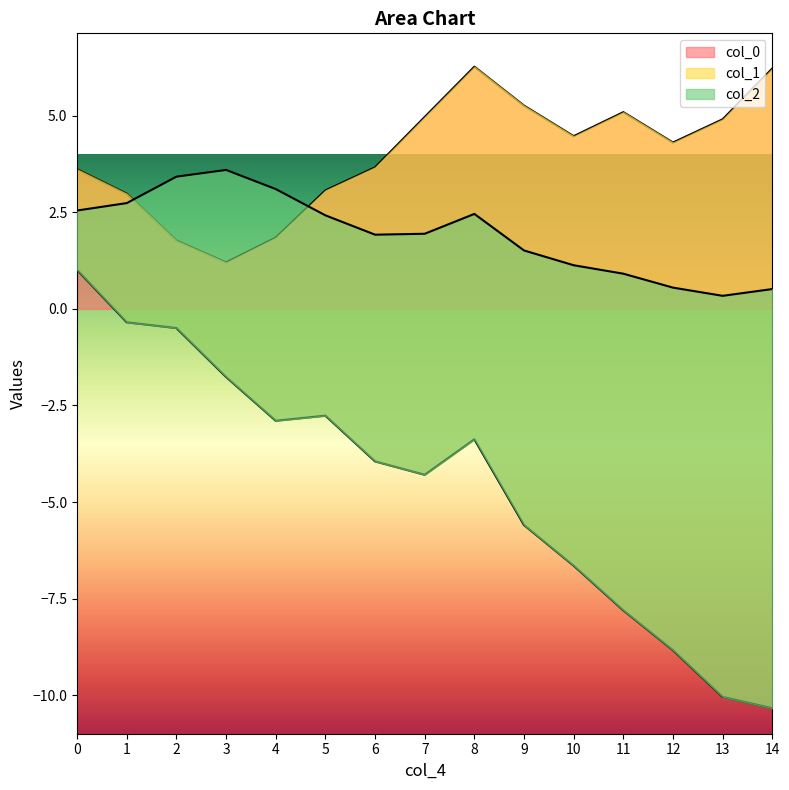

At which label is col_2 closest to 1?

11